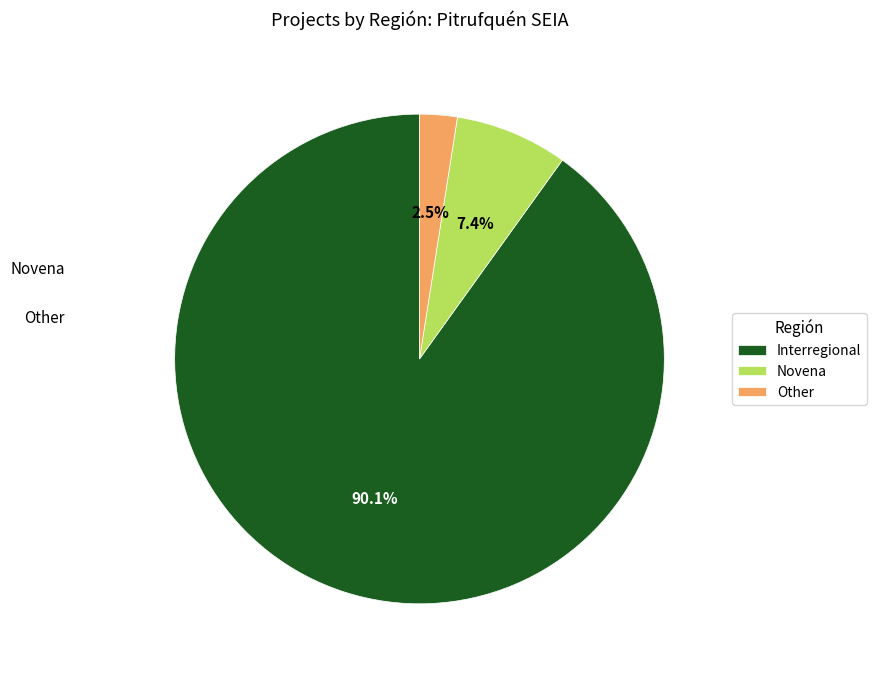

Is Other the majority of the pie?

No